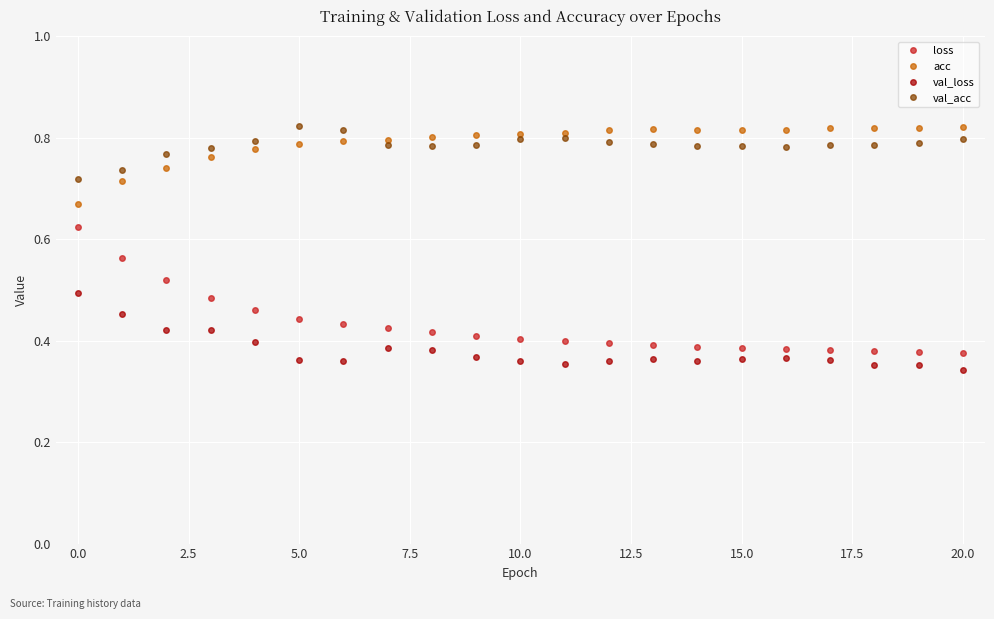

True or false: acc has more than 0 points higher than both neighbors.

True